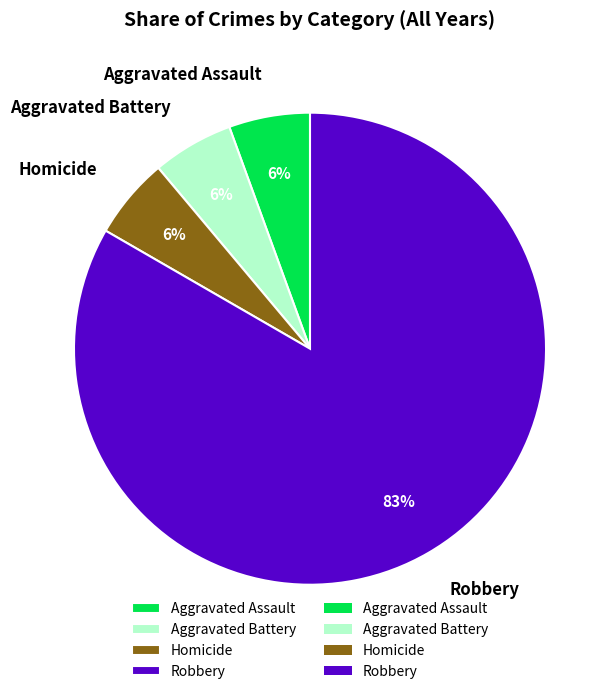

How many slices are in this pie chart?

4